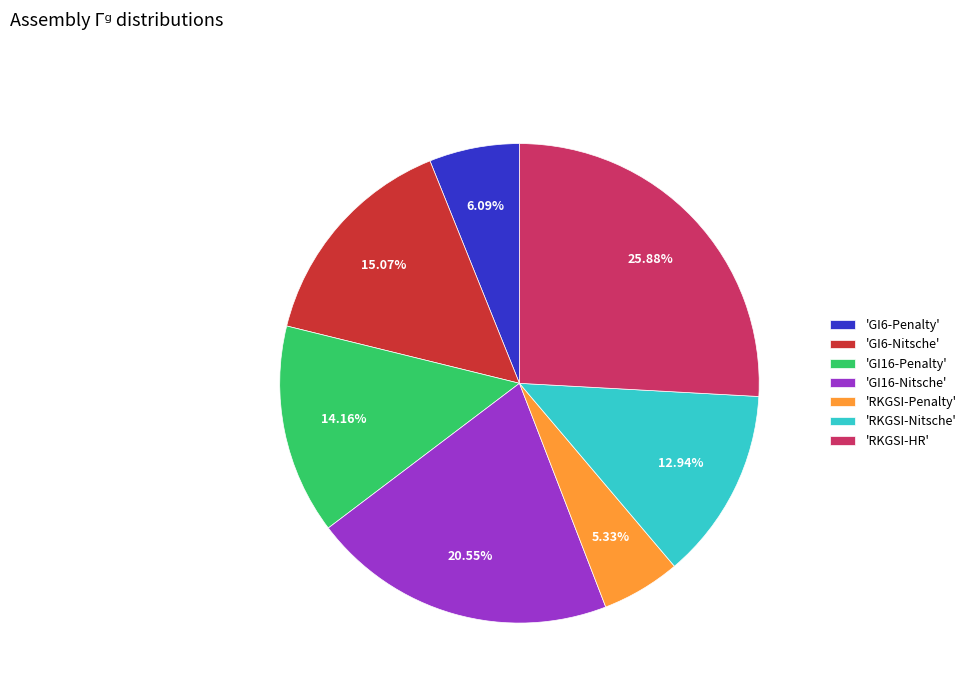

Which category has the smallest portion of the pie?

'RKGSI-Penalty'